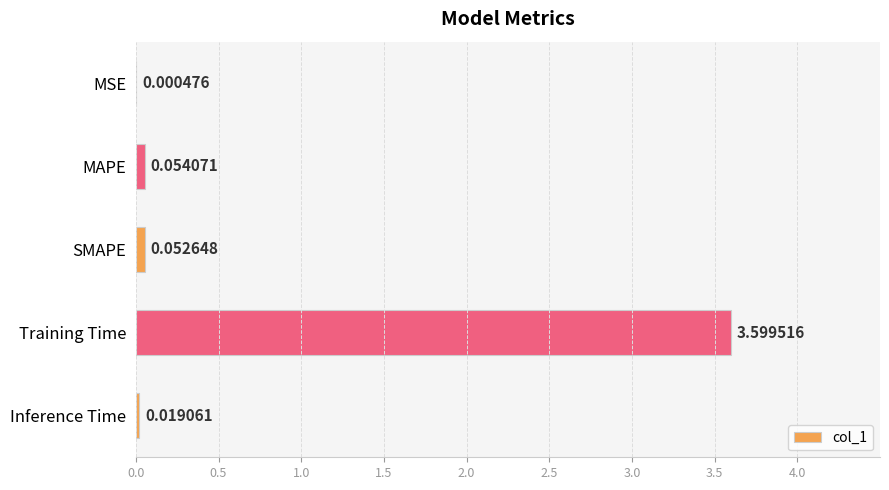

Which has a higher value, MAPE or MSE?

MAPE